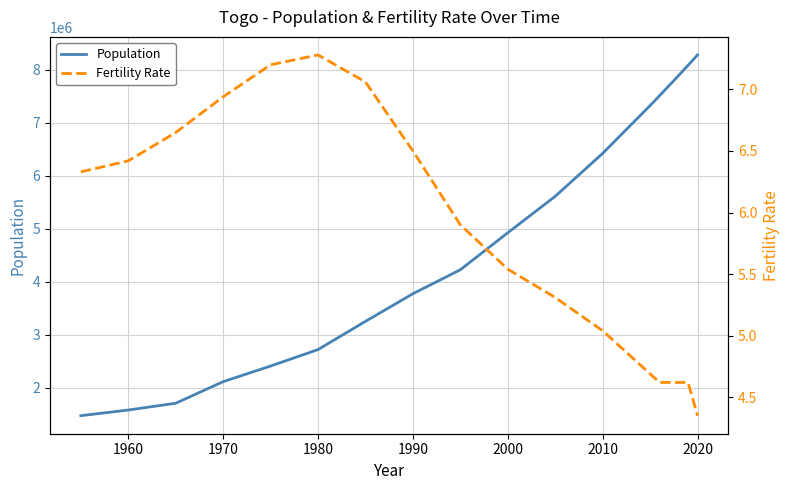

What is the difference between the maximum and second lowest values in the Fertility Rate series?

2.7